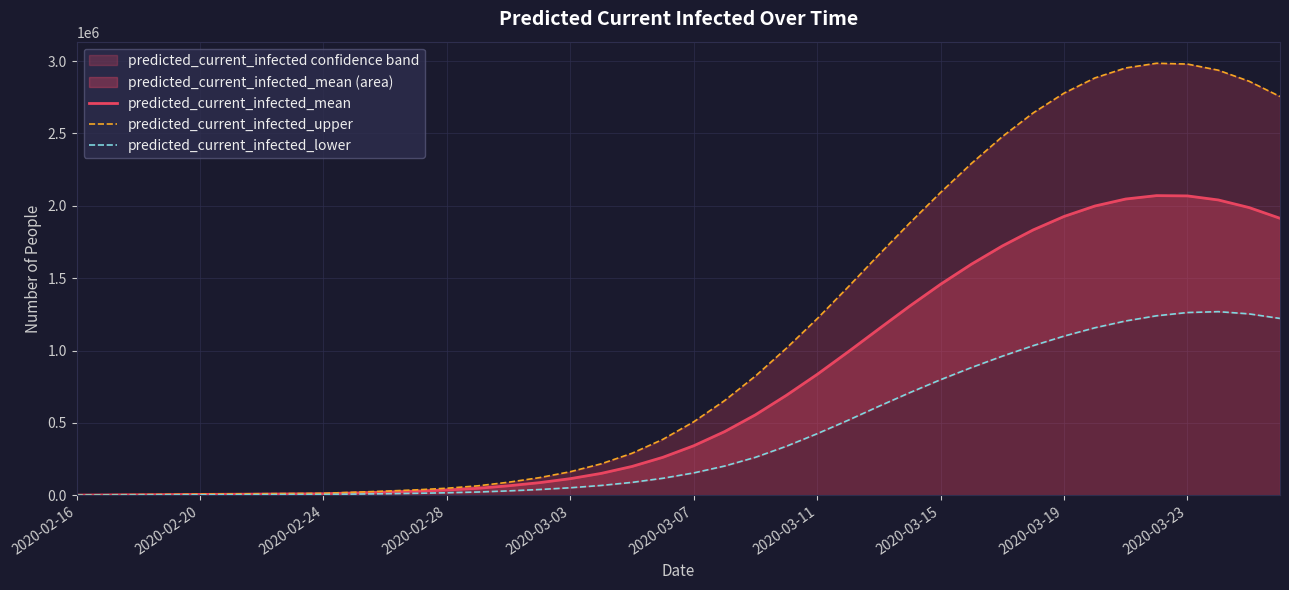

What is the difference between the second highest and minimum values in the predicted_current_infected_upper series?

2977722